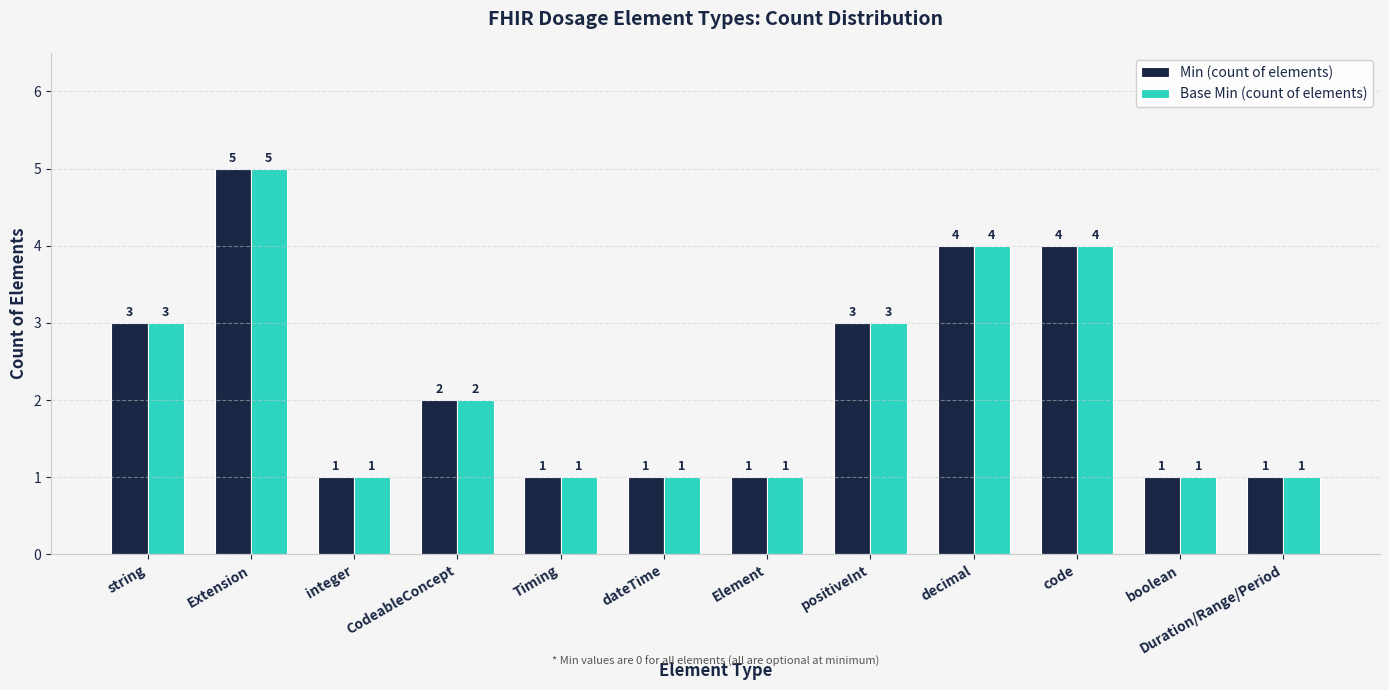

Where does the Min (count of elements) series first go above 2?

string